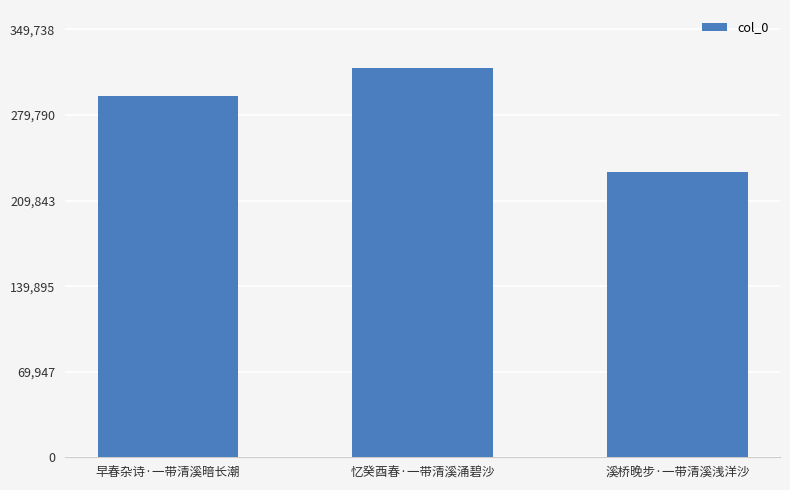

What is the value of the 1st bar from the left?

295074